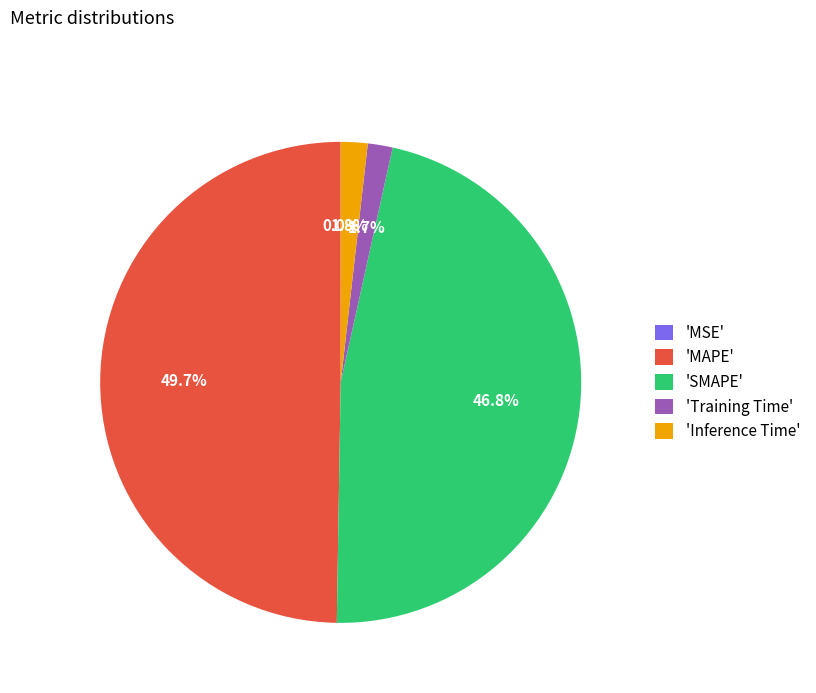

What percentage is NOT represented by 'SMAPE'?

53.2%